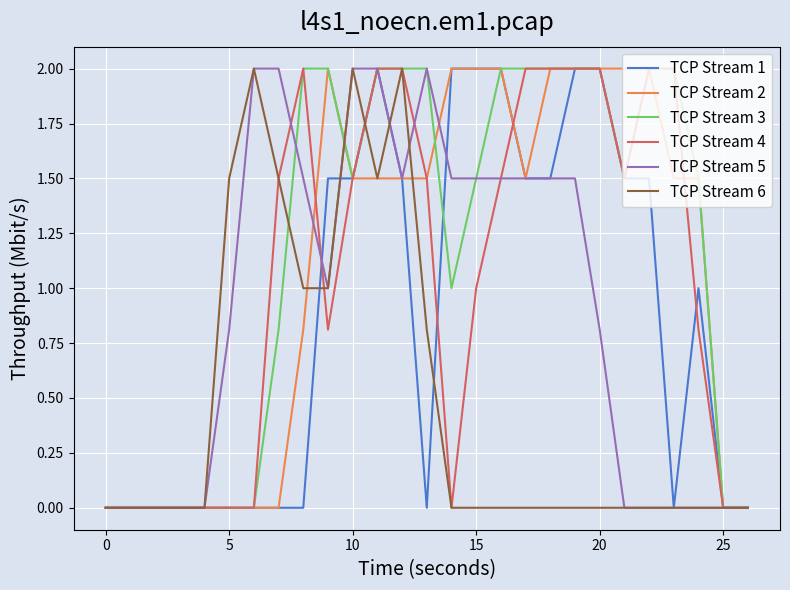

How many lines are shown in the chart?

6